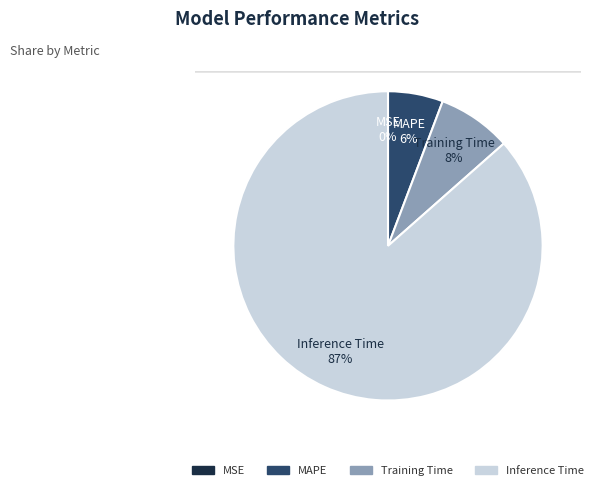

To the nearest percent, what percentage of the pie is Training Time?

8%